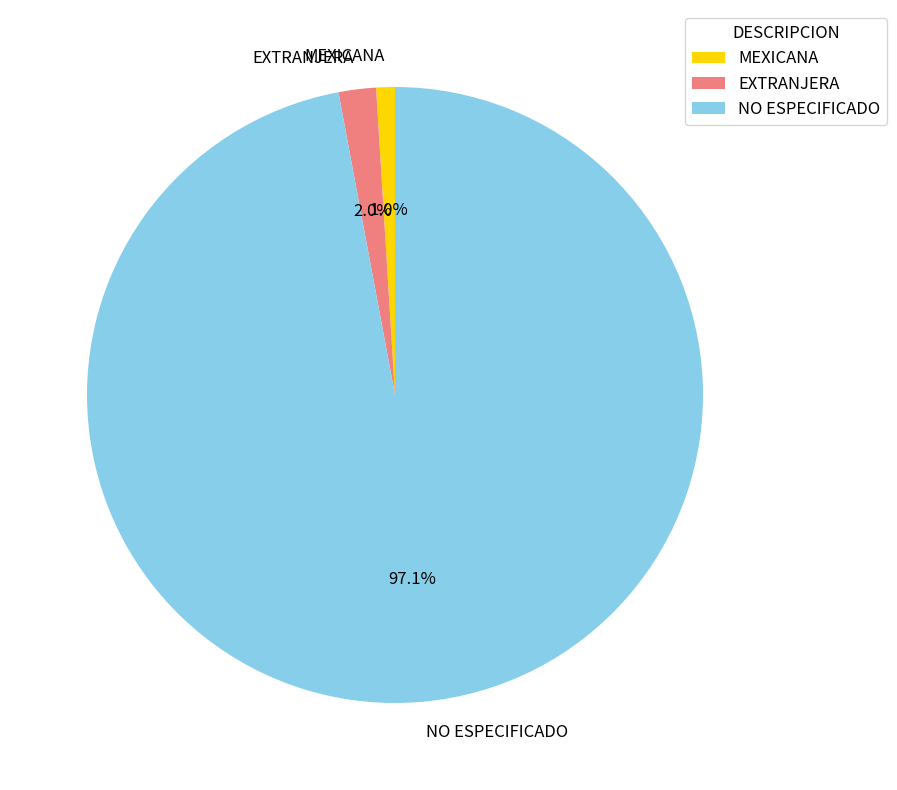

Which category accounts for the majority?

NO ESPECIFICADO